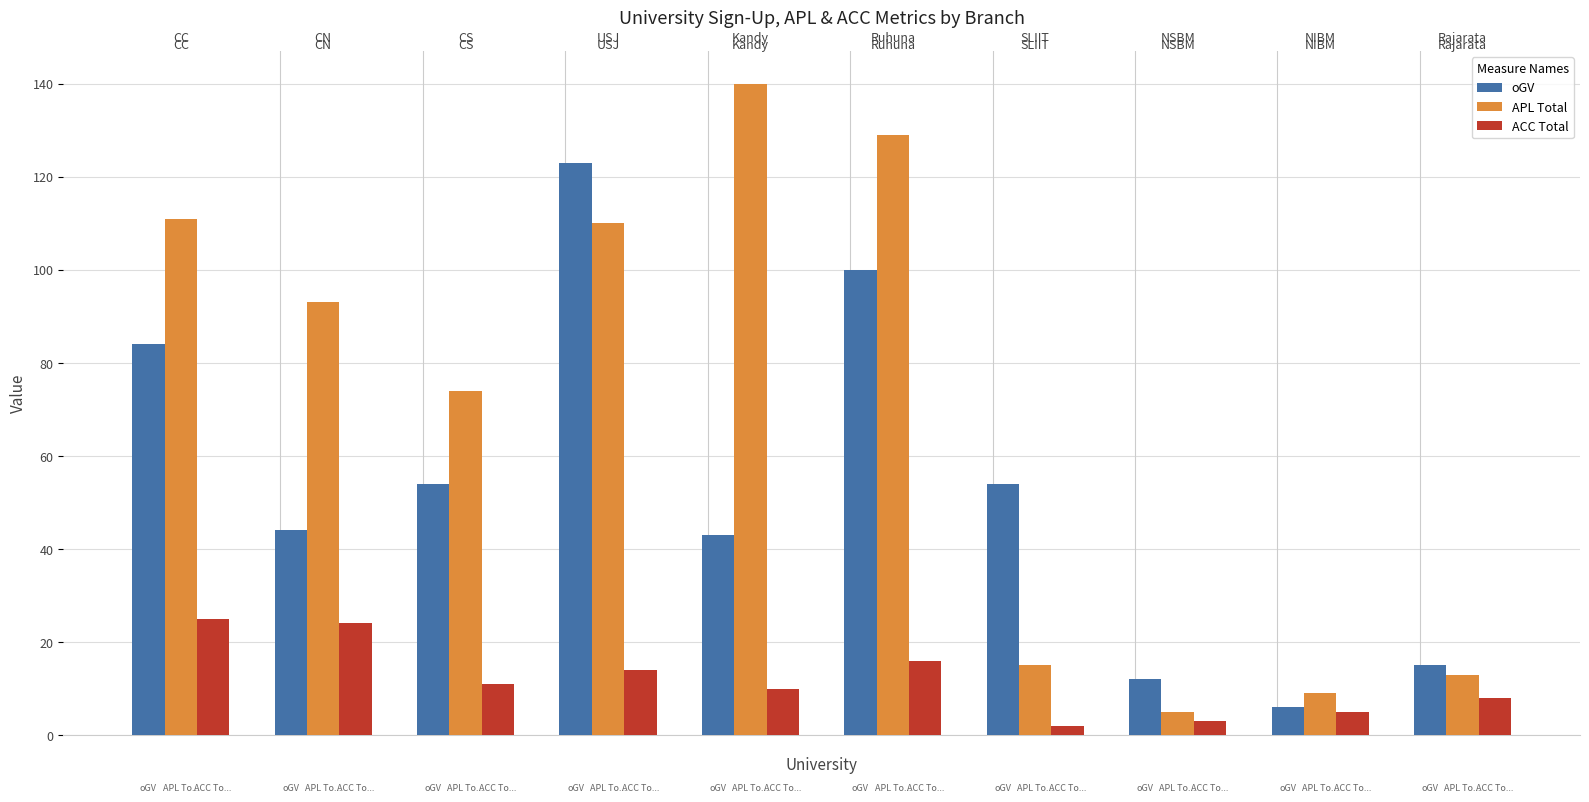

What is the greatest value displayed?

140